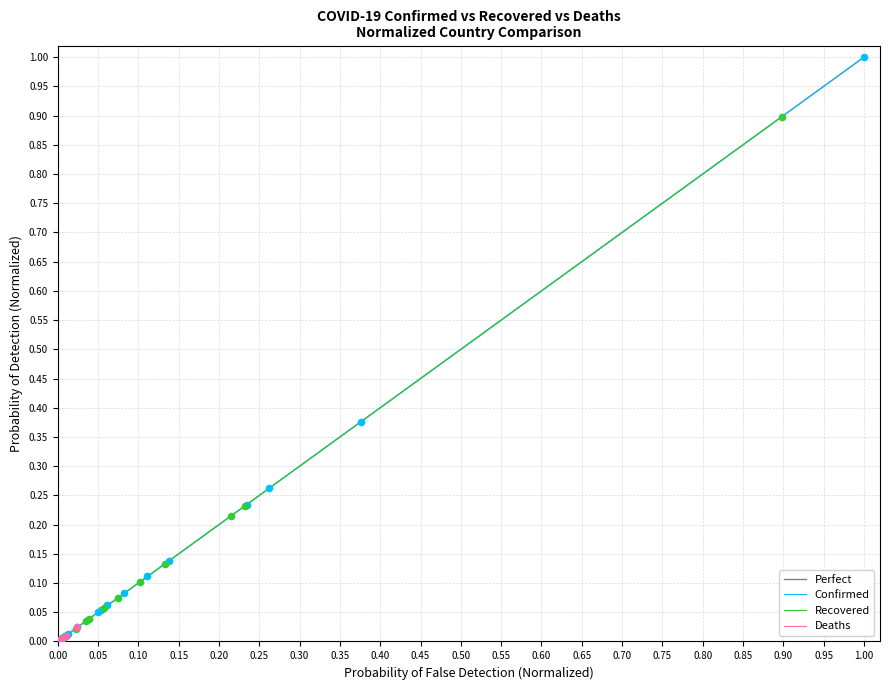

Which series has the widest spread of Y values?

Confirmed